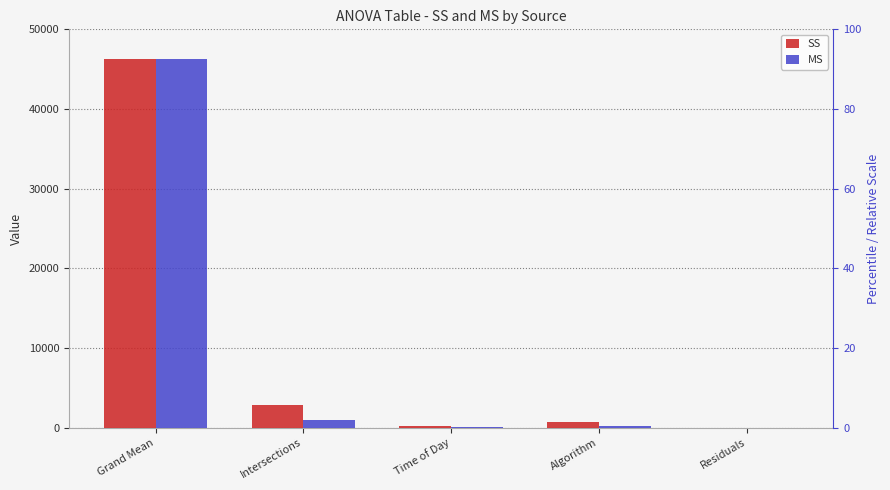

What is the difference between the MS values at Intersections and Time of Day?

905.7